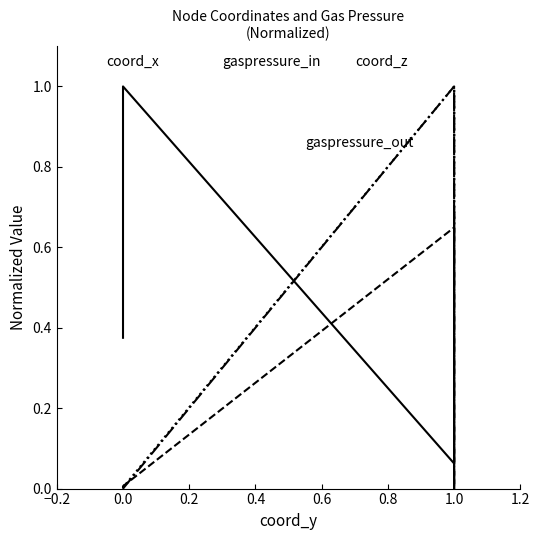

How many interior local peaks does the coord_z series have?

1